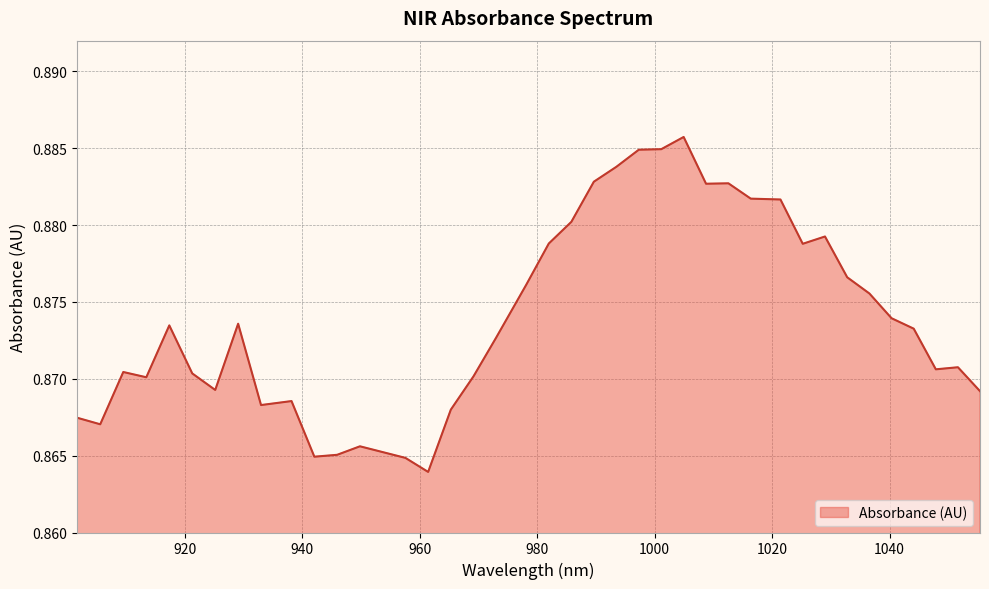

At which category does the data reach its first local peak?

909.516909